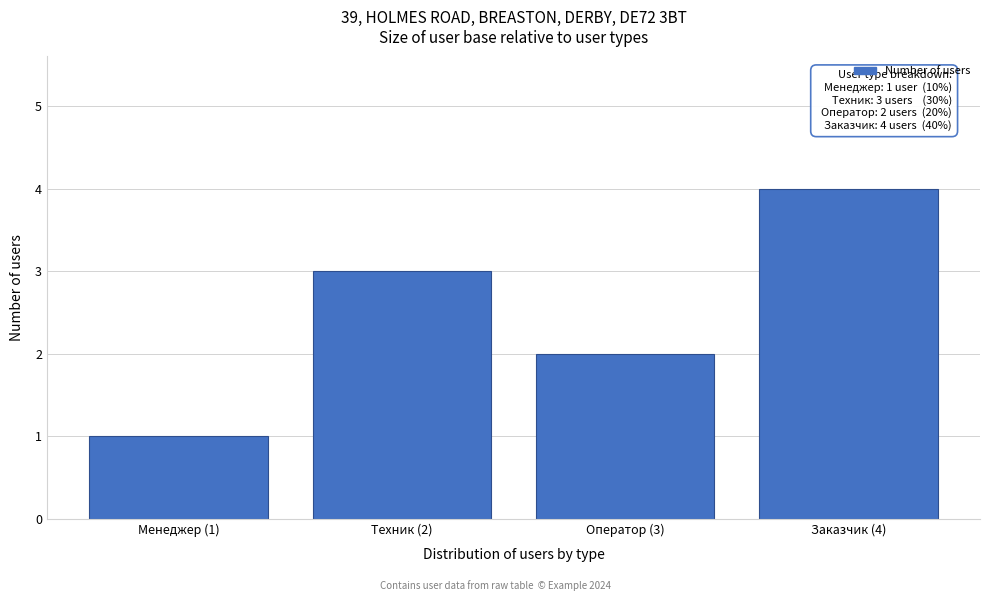

Reading left to right, extract all data points from this chart.

Менеджер (1)=1	Техник (2)=3	Оператор (3)=2	Заказчик (4)=4